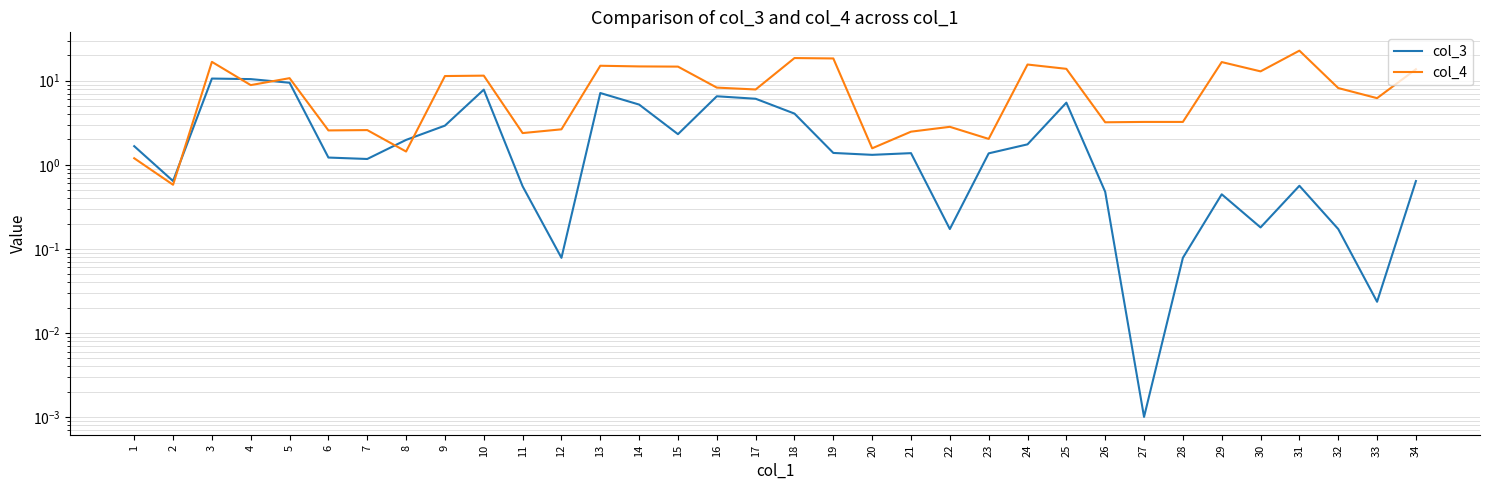

What is the total value across all series at 11?

2.9